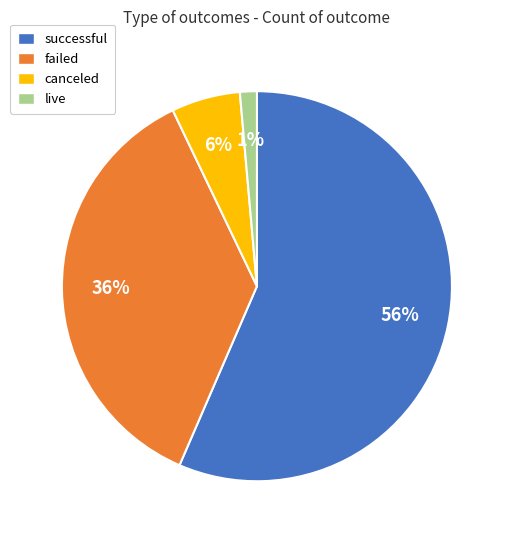

Do canceled and live together represent more than half of the pie?

No